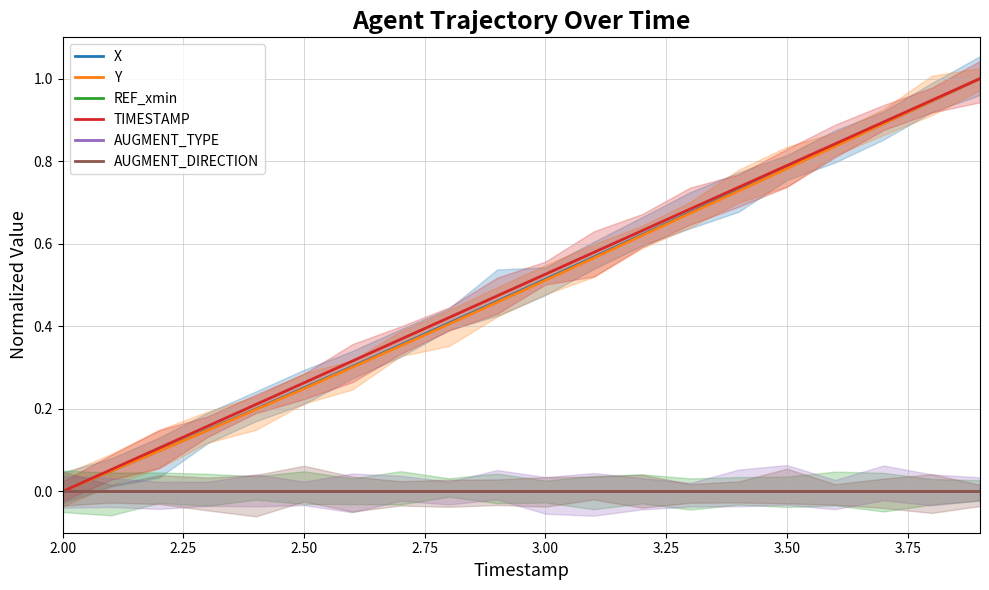

Which series has the largest range (max minus min)?

X